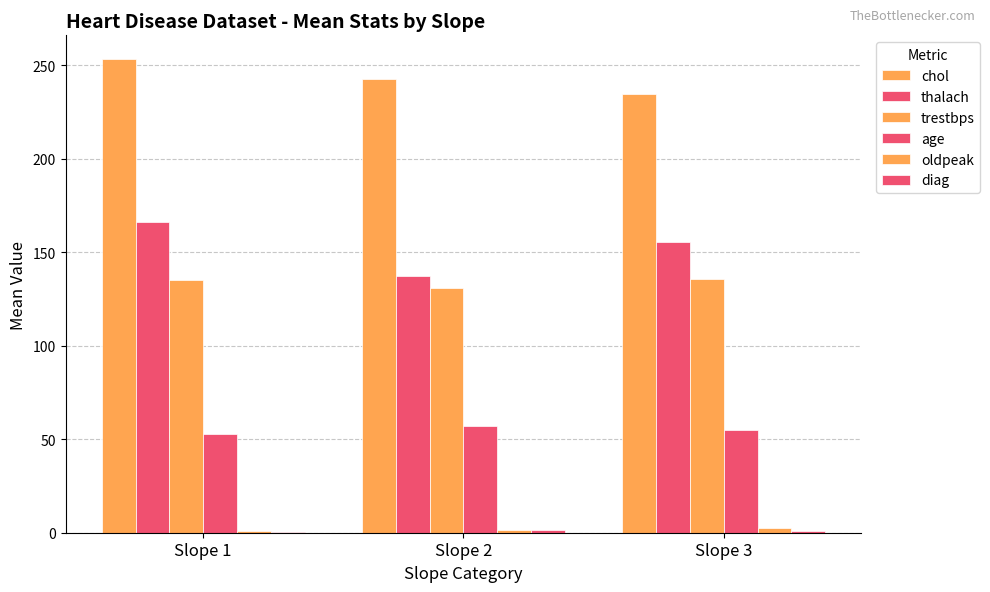

What is the total value across all series at Slope 2?

570.8